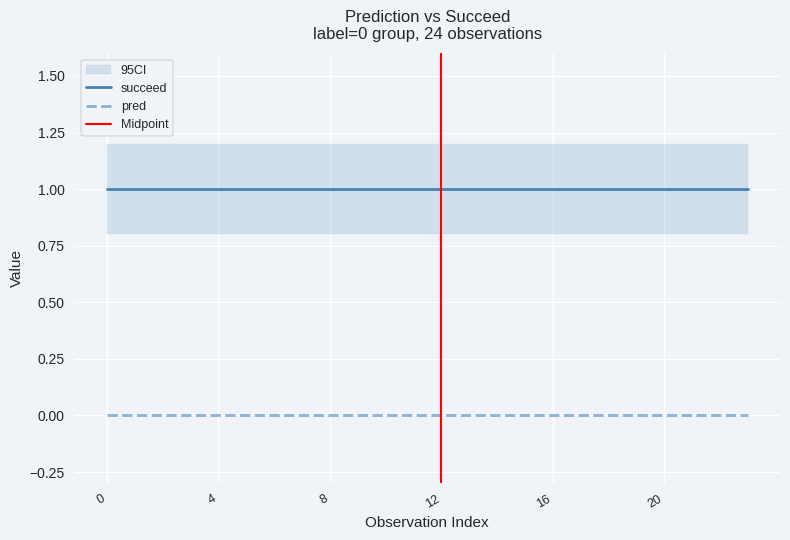

True or false: succeed has a value of 0 at 0.

False